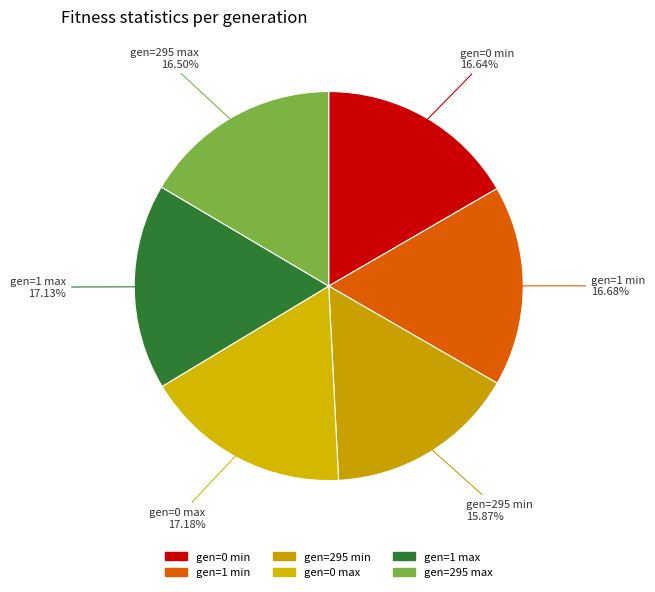

Rank the categories by value from highest to lowest.

gen=0 max, gen=1 max, gen=1 min, gen=0 min, gen=295 max, gen=295 min